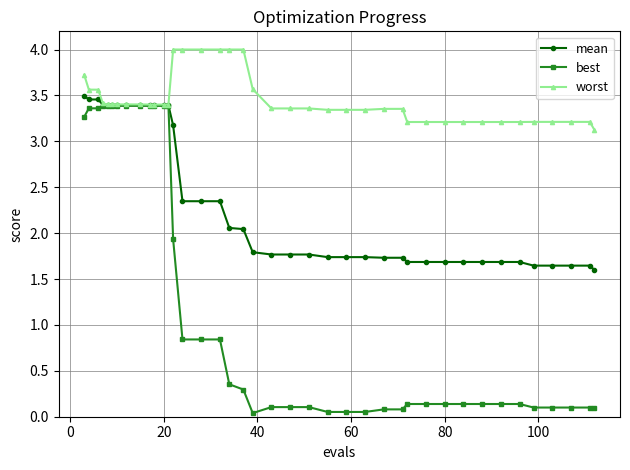

Rank the series by their average value, from lowest to highest.

best, mean, worst